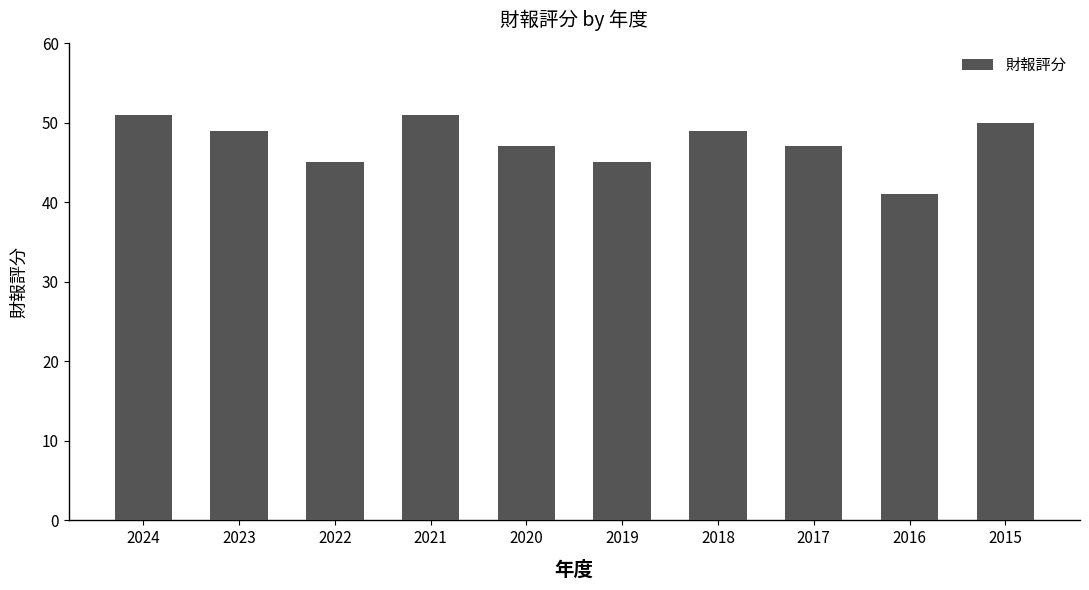

What is the sum of all values?

475